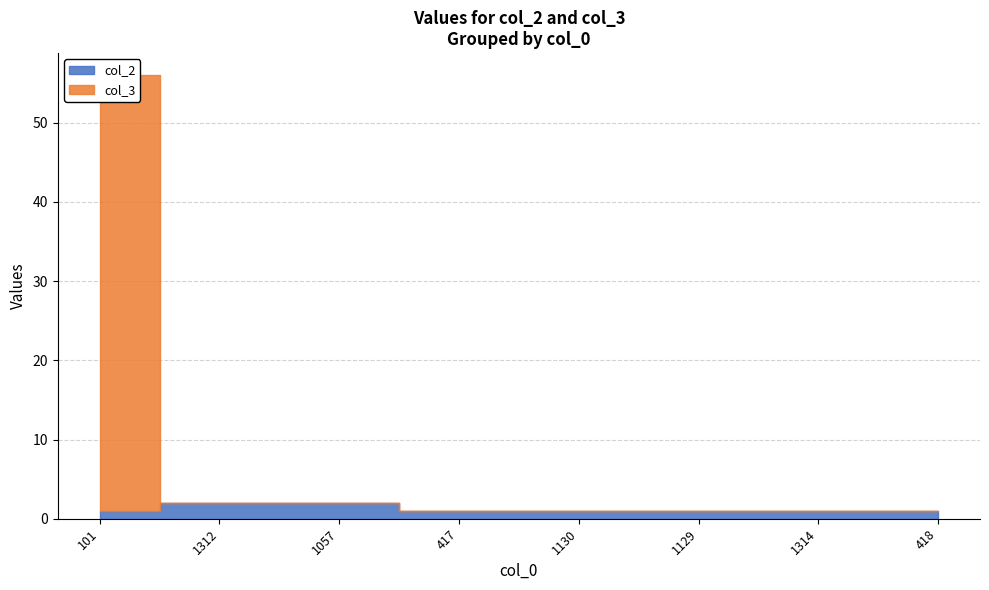

List the series in order of their overall mean, lowest first.

col_2, col_3